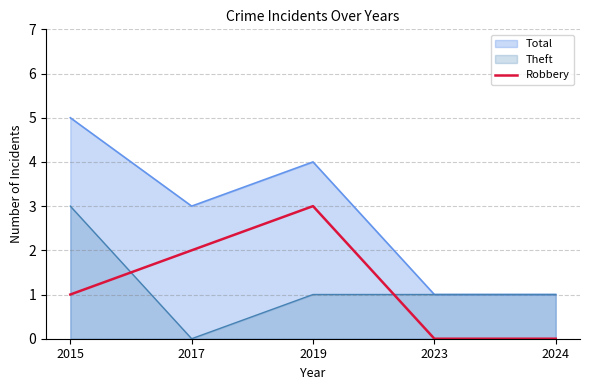

Between 2023 and 2024, which is larger?

2023